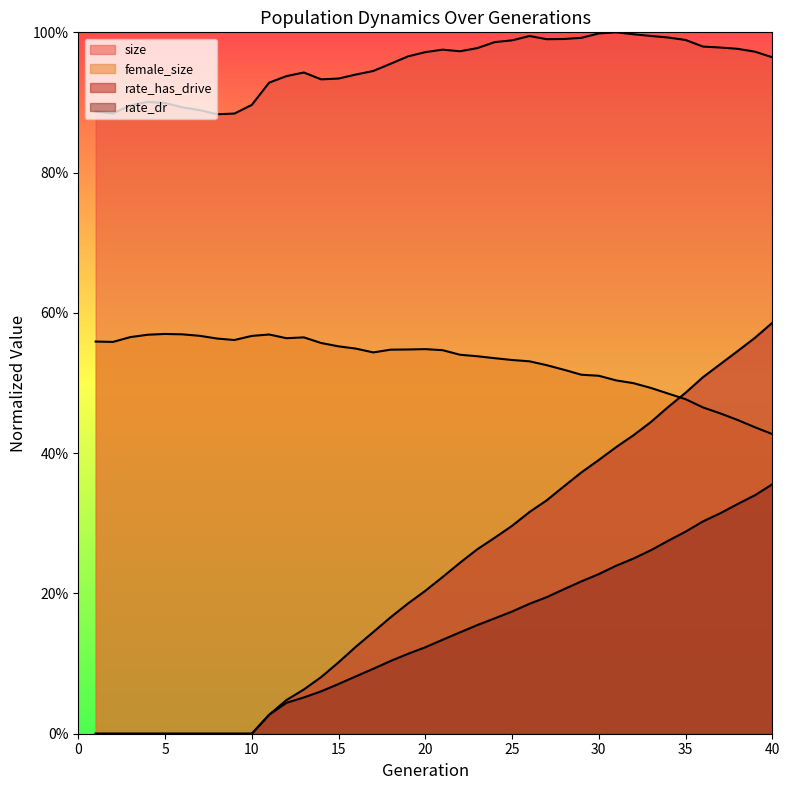

Which series changed the most between 8 and 15?

rate_has_drive